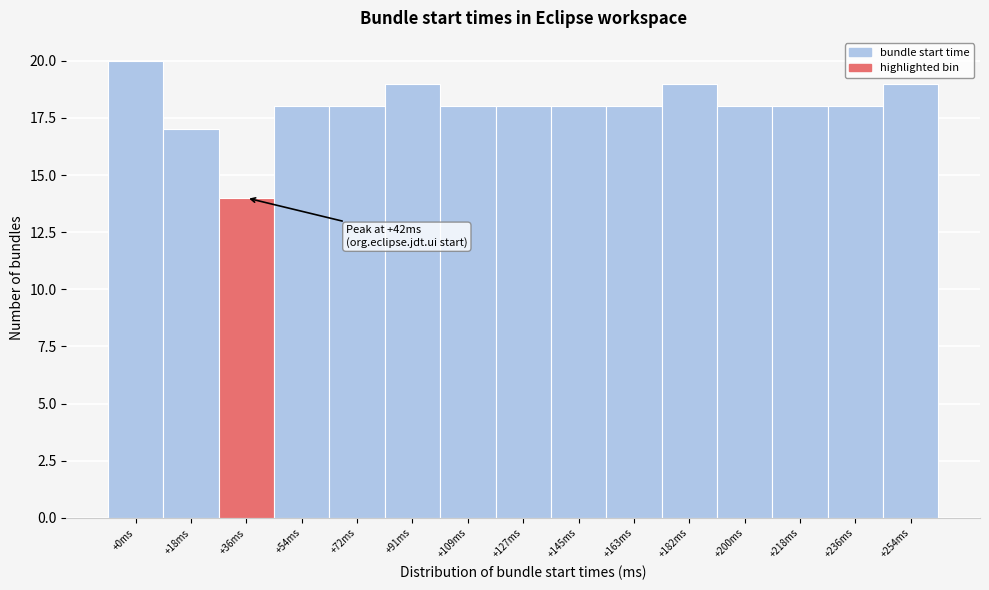

Reading left to right, what are all the values shown in this chart?

+0ms=20	+18ms=17	+36ms=14	+54ms=18	+72ms=18	+91ms=19	+109ms=18	+127ms=18	+145ms=18	+163ms=18	+182ms=19	+200ms=18	+218ms=18	+236ms=18	+254ms=19